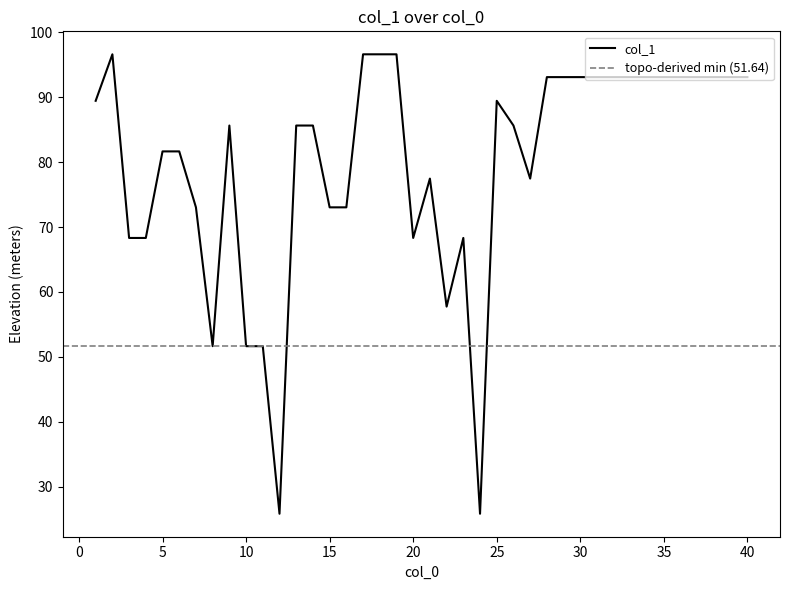

Which label corresponds to the largest value in the chart?

2